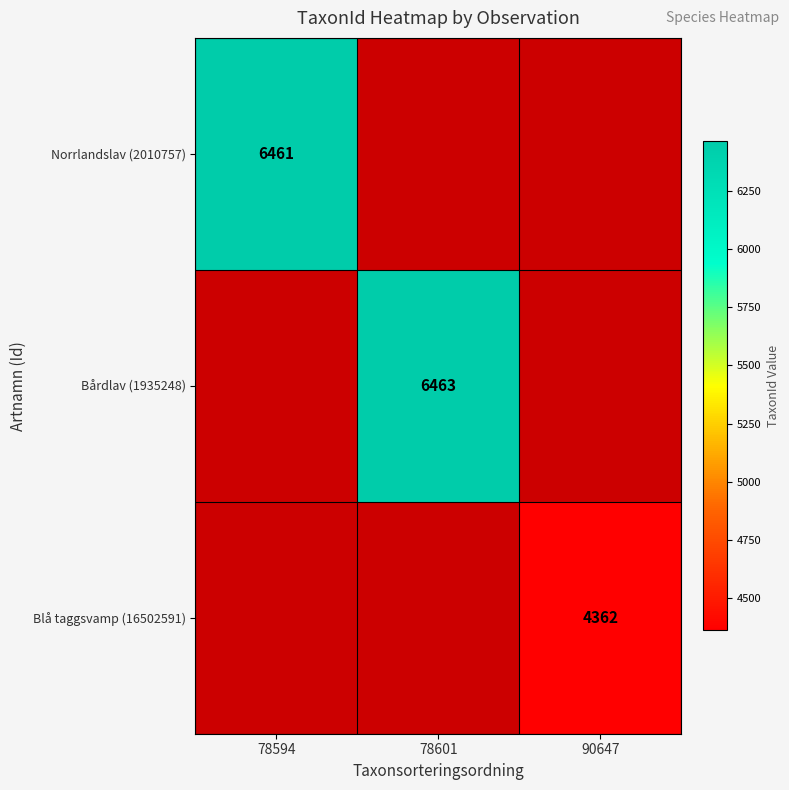

Rank the series at 90647 from lowest to highest value.

Norrlandslav (2010757), Bårdlav (1935248), Blå taggsvamp (16502591)